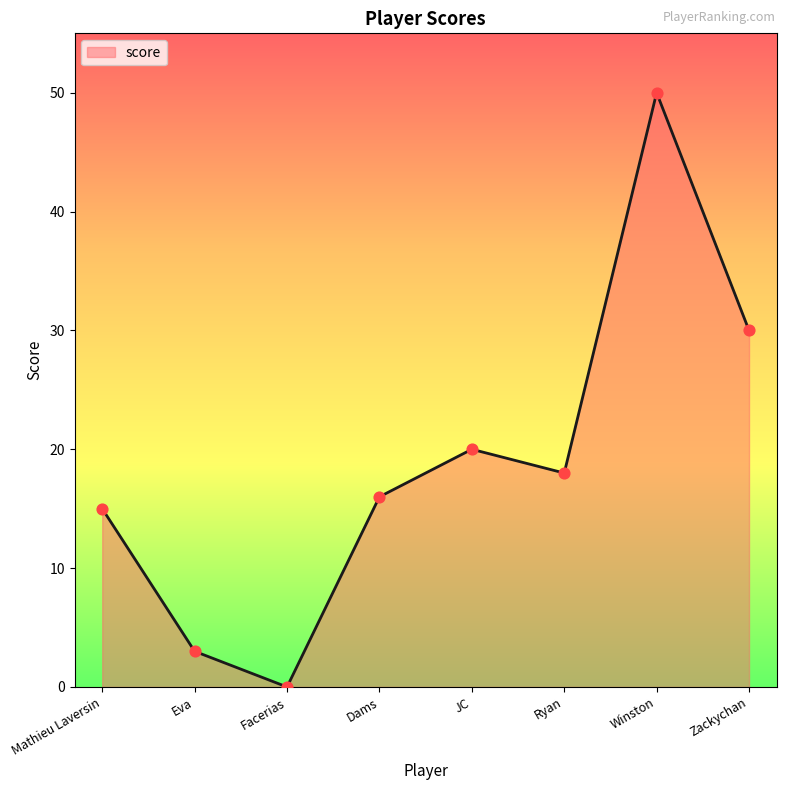

What is the change in value from Facerias to Zackychan?

+30